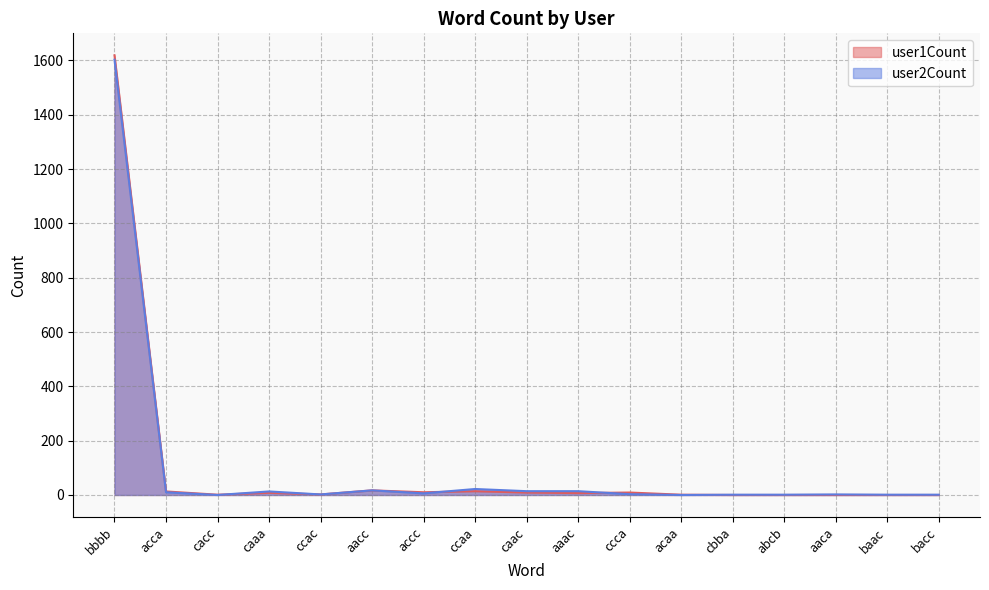

What is the difference between the highest and lowest values at bbbb?

16